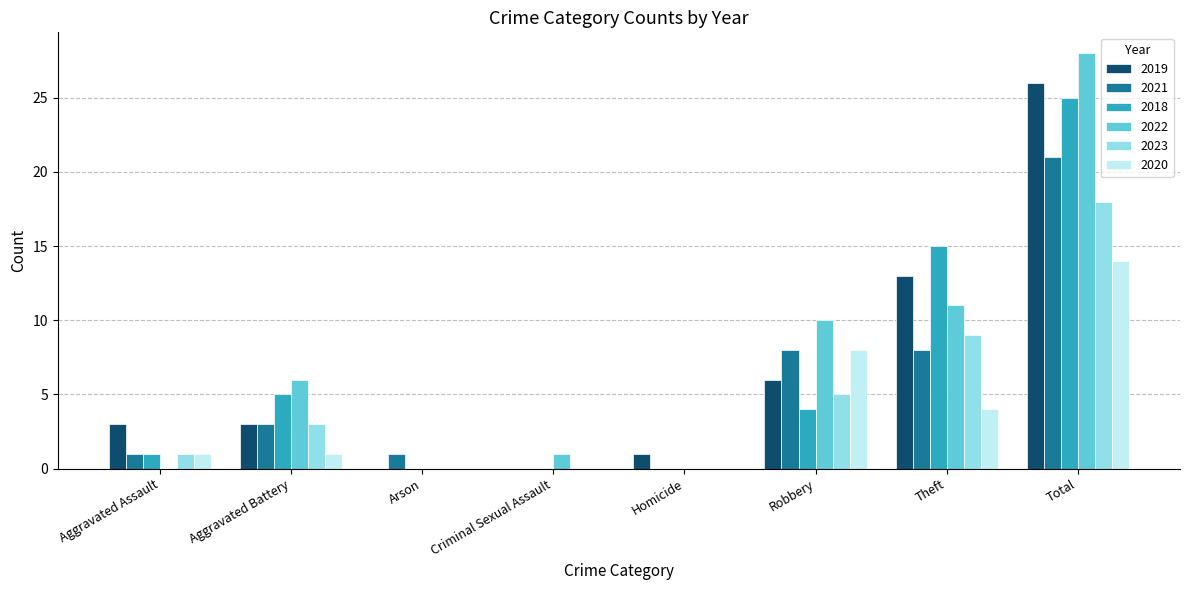

True or false: 2021 has a value of 0 at Criminal Sexual Assault.

True